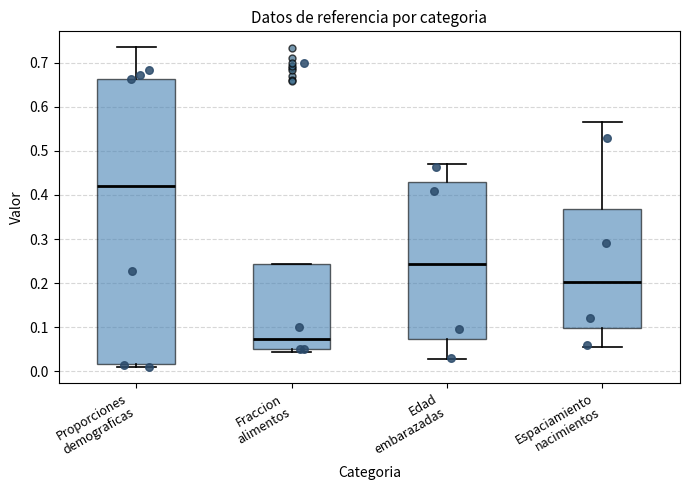

Reading left to right, read every box against the y-axis: the position of its median line, the range the box covers, and the ends of its whiskers. The values are not printed on the chart, so give them approximately, as read against the axis.

Proporciones demograficas: median 0.42, box 0.02 to 0.66, whiskers 0.01 to 0.74
Fraccion alimentos: median 0.07, box 0.05 to 0.24, whiskers 0.04 to 0.24
Edad embarazadas: median 0.24, box 0.07 to 0.43, whiskers 0.03 to 0.47
Espaciamiento nacimientos: median 0.20, box 0.10 to 0.37, whiskers 0.05 to 0.56